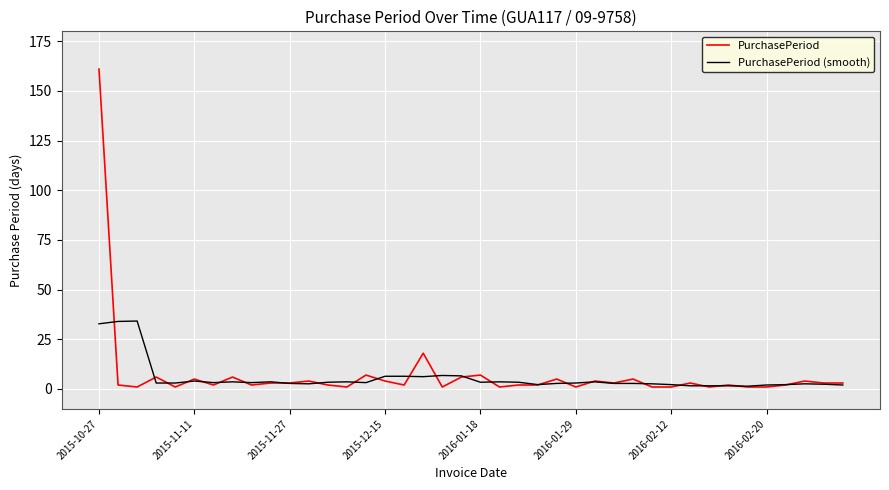

What is the highest value of the PurchasePeriod series?

161.0